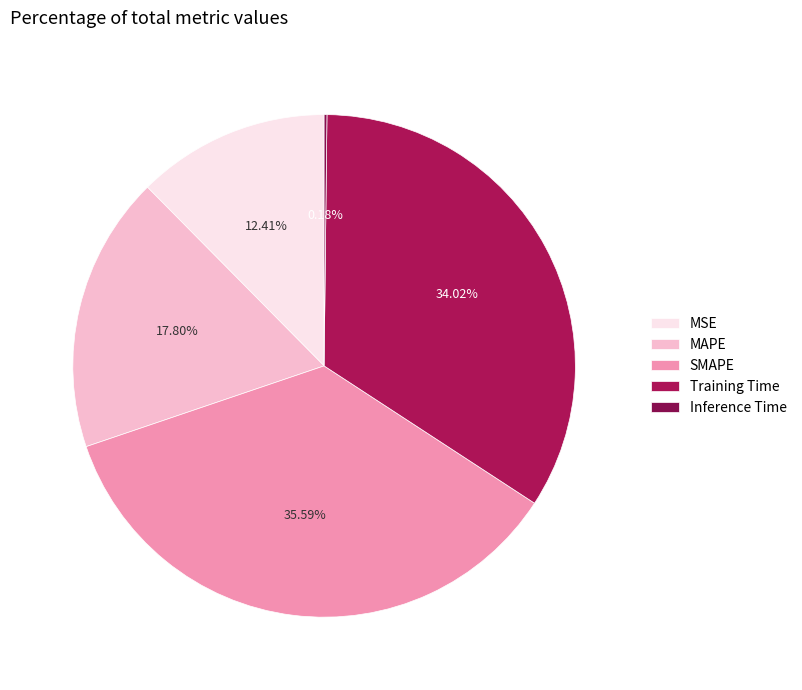

How many slices are in this pie chart?

5